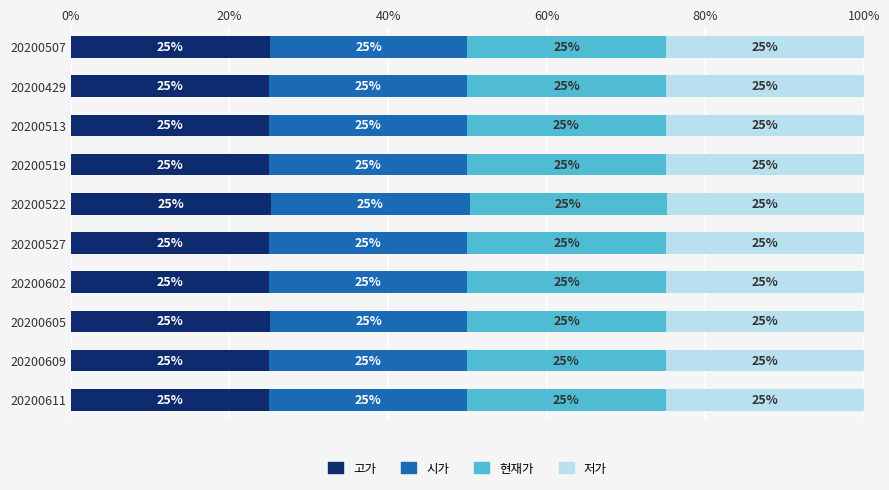

How many values in the 고가 series exceed 25?

7